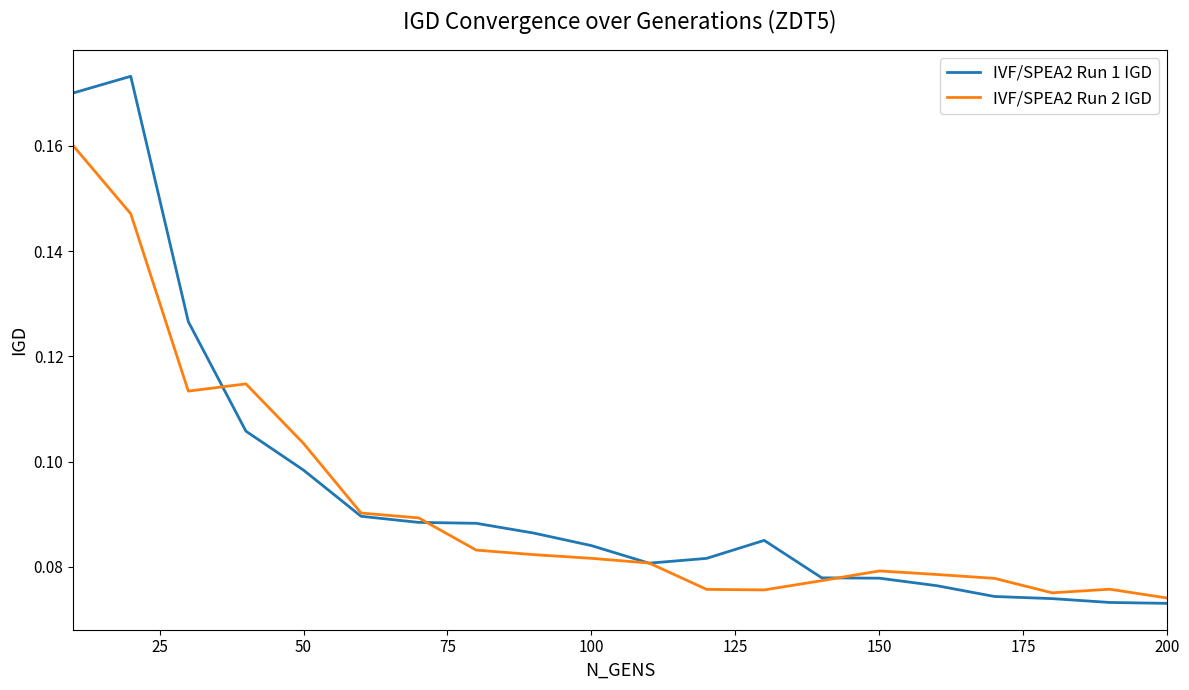

List the series in order of their peak value, lowest first.

IVF/SPEA2 Run 2 IGD, IVF/SPEA2 Run 1 IGD